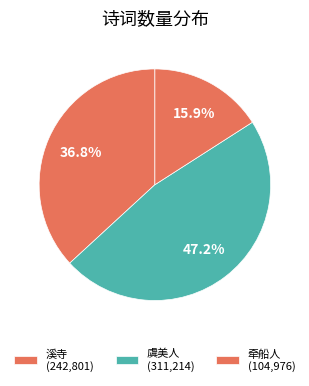

Count the number of slices in the pie.

3